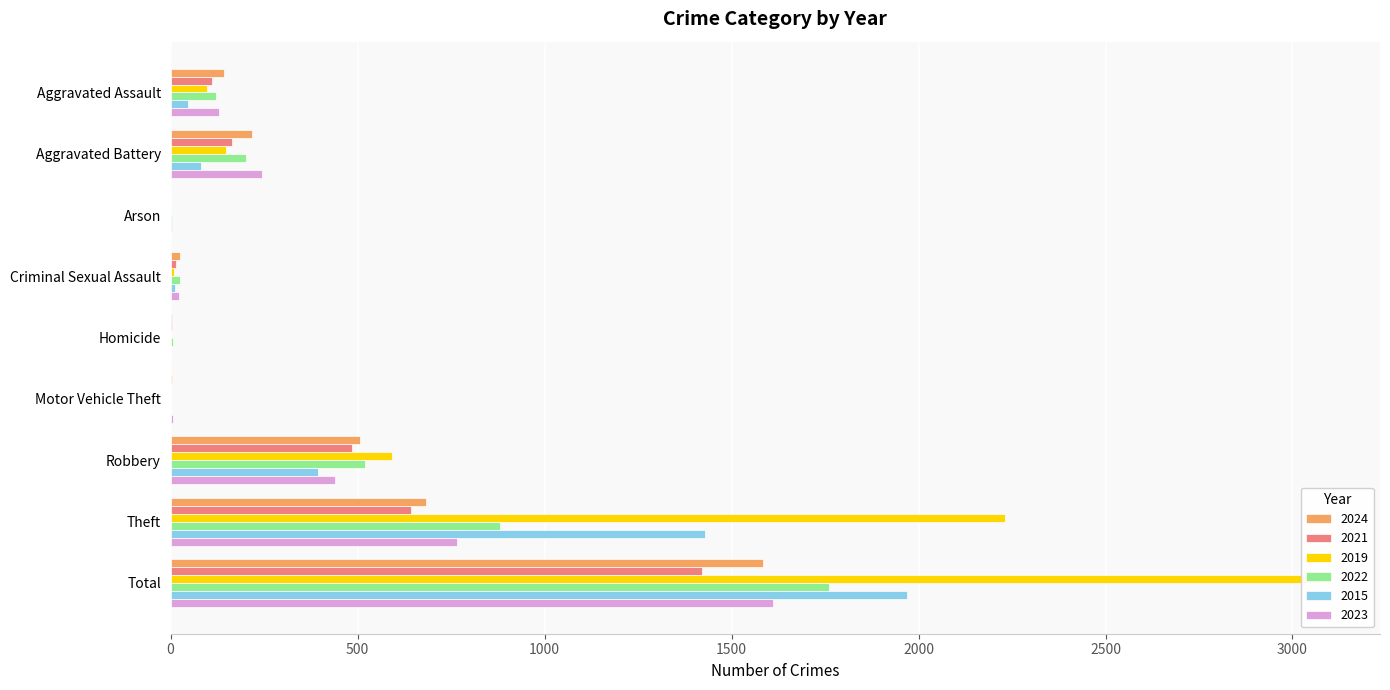

What is the total value across all series at Aggravated Assault?

647